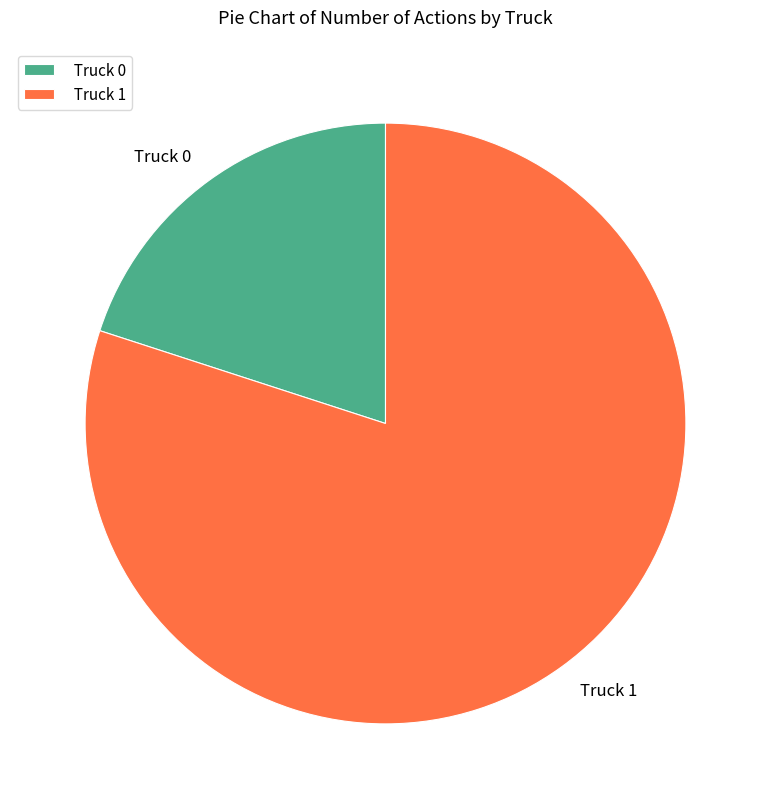

Do Truck 1 and Truck 0 together represent more than half of the pie?

Yes